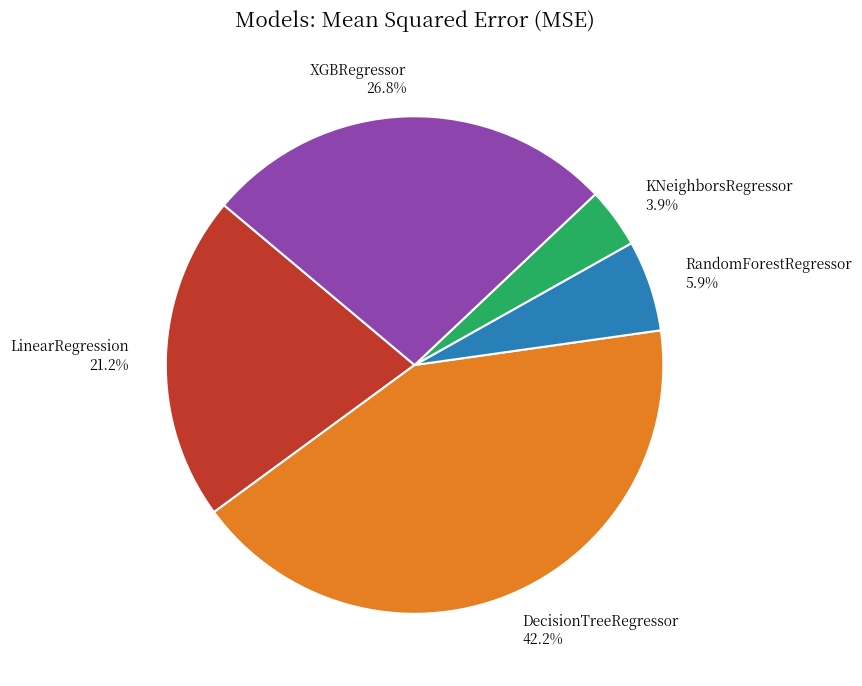

Count the number of slices in the pie.

5